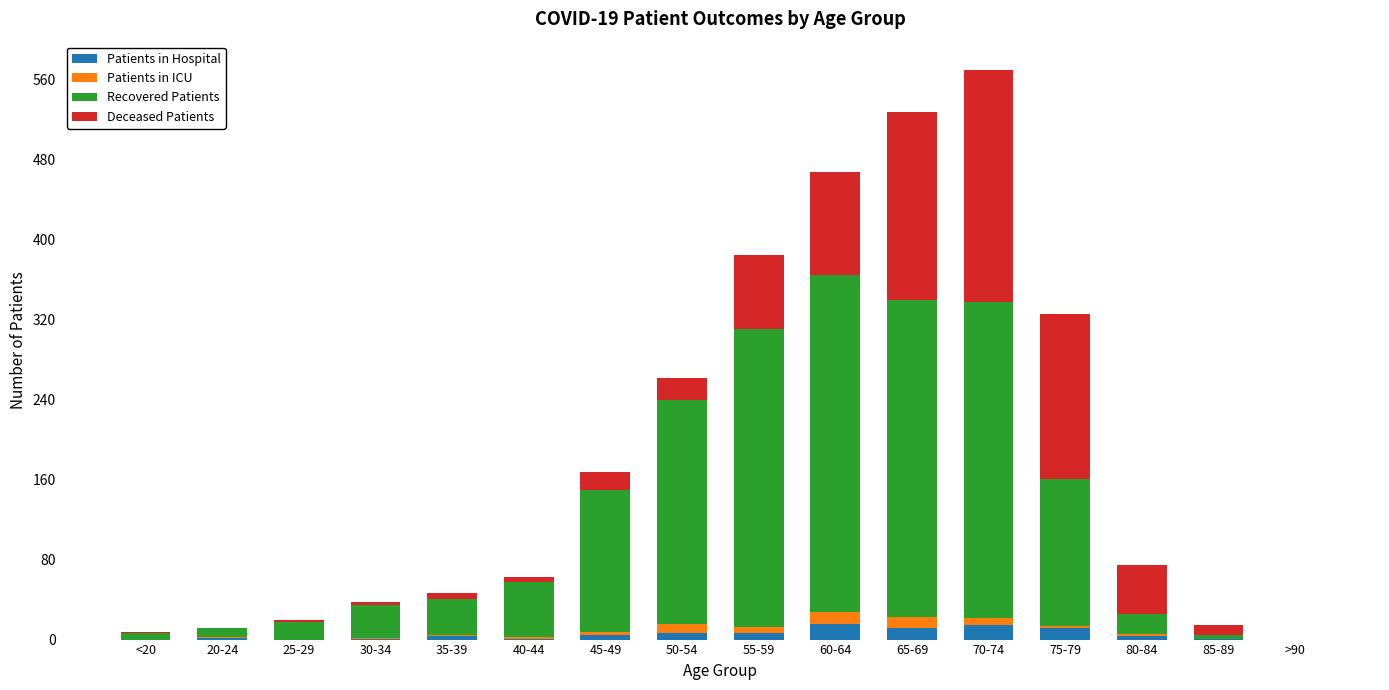

What is the maximum value for Patients in Hospital?

16